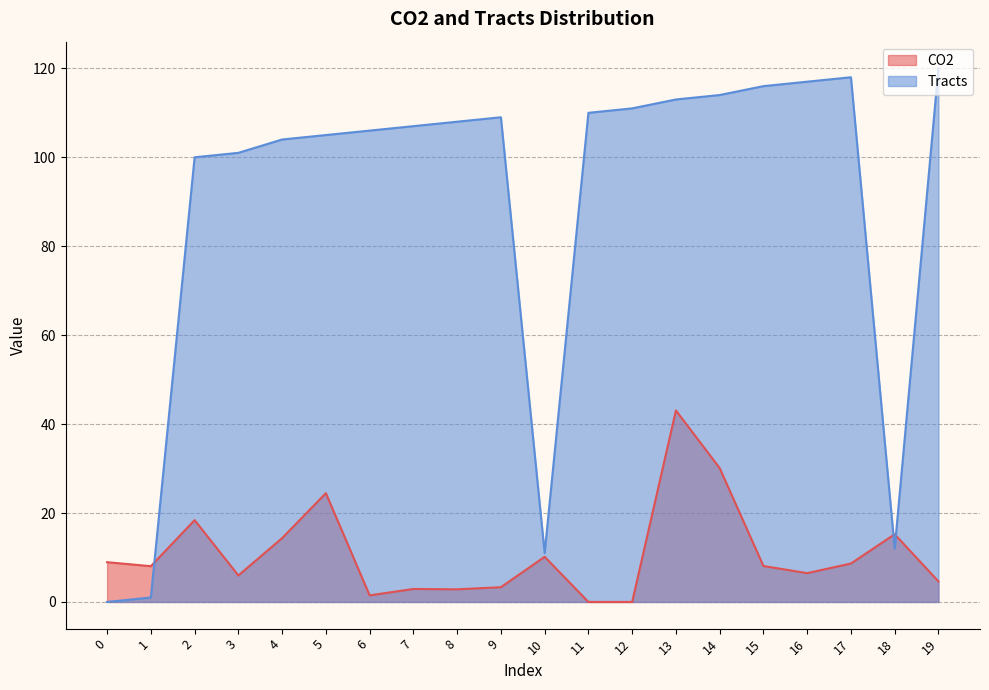

Which label corresponds to the largest value in the chart?

19